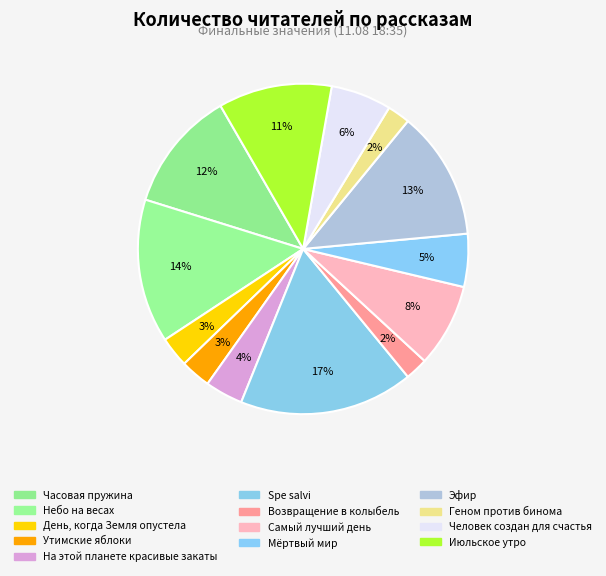

Does any single category account for the majority?

No